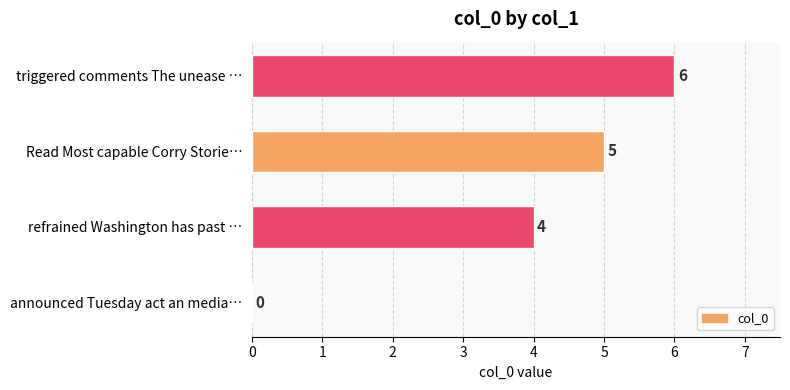

What is the sum of the values at triggered comments The unease … and Read Most capable Corry Storie…?

11